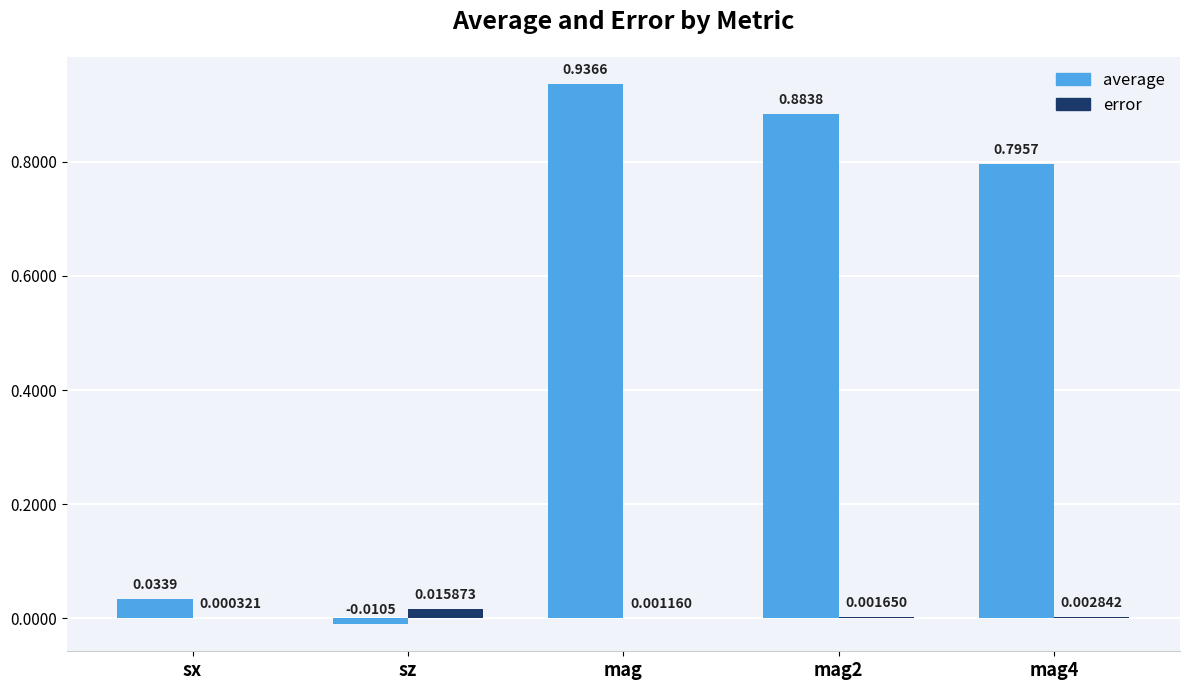

Are the bars horizontal?

No